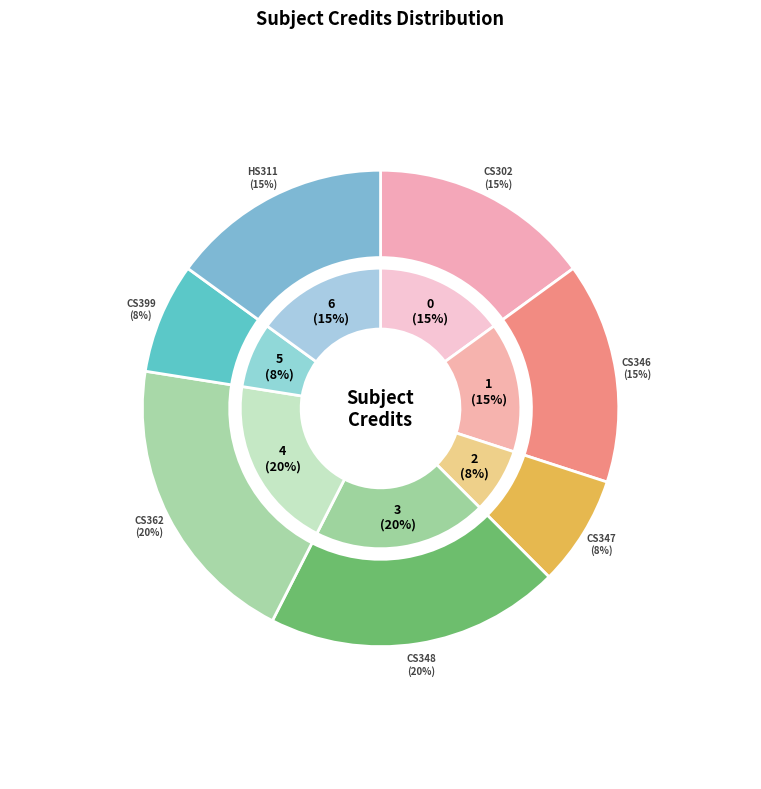

What is the smallest slice in the pie chart?

CS347